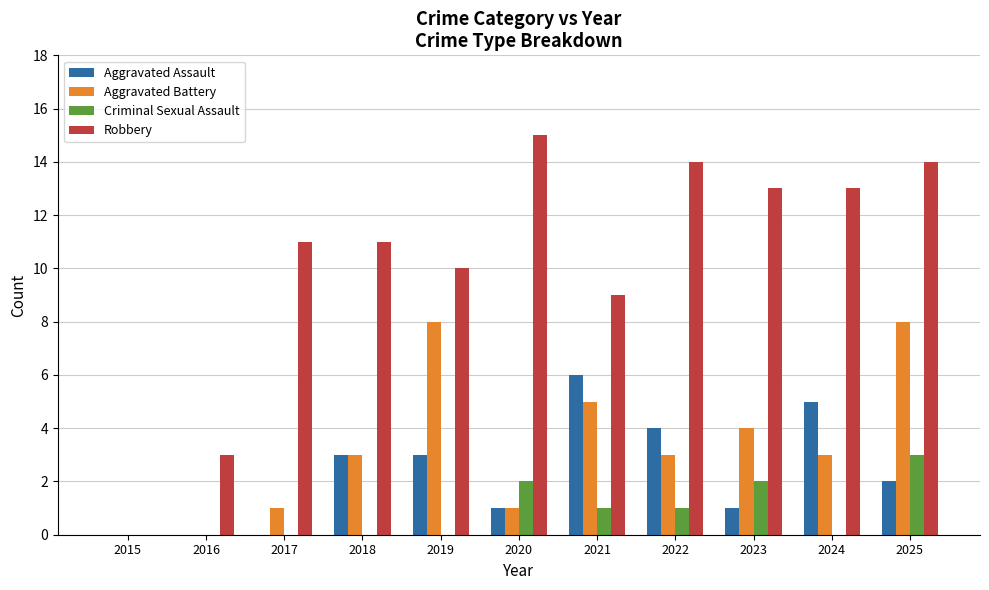

What is the total value across all series at 2025?

27